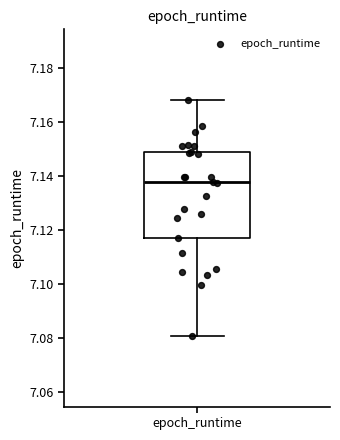

Read this box plot against the y-axis: the position of the median line, the range covered by the box, and the ends of both whiskers. The values are not printed on the chart, so give them approximately, as read against the axis.

median 7.138, box 7.118 to 7.150, whiskers 7.080 to 7.168